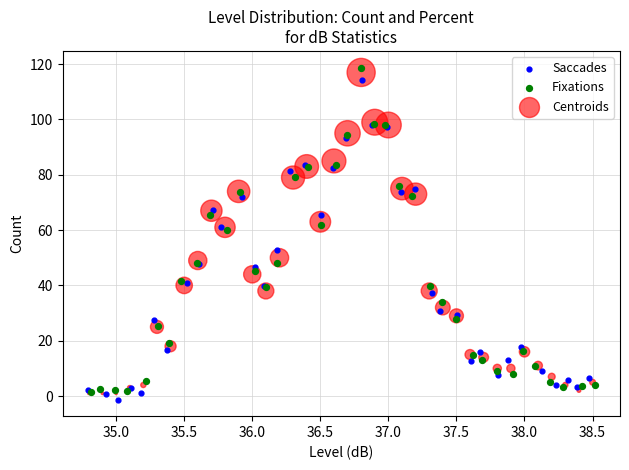

Which series contains the lowest Y value?

Saccades